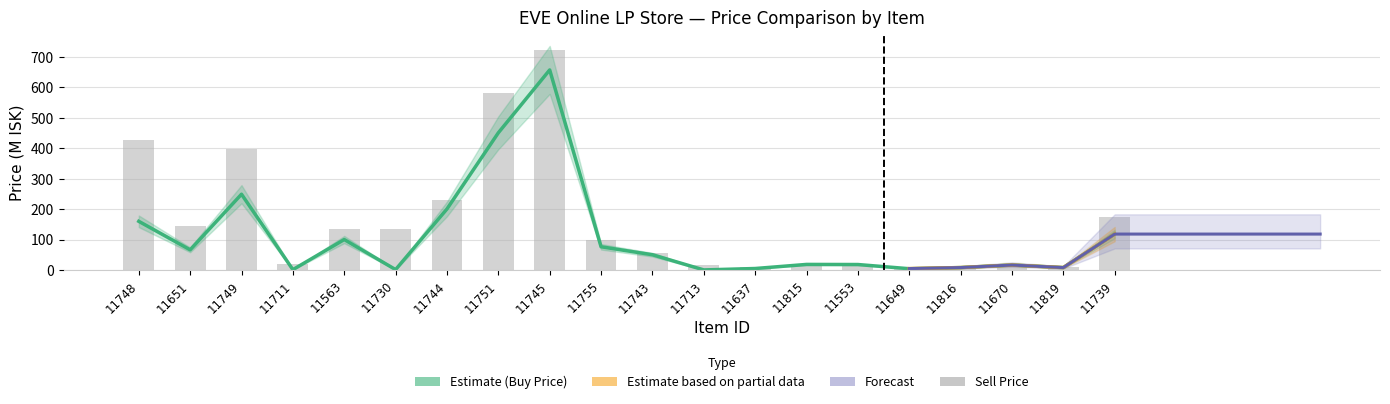

What is the average value of the Buy Price series?

110.4